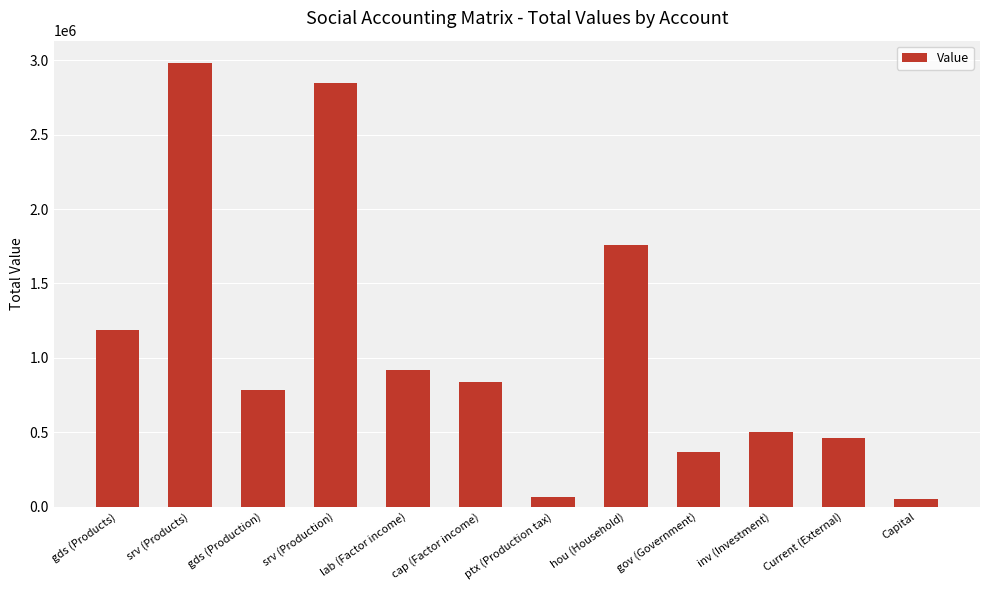

Where does the data first go above 839209?

gds (Products)